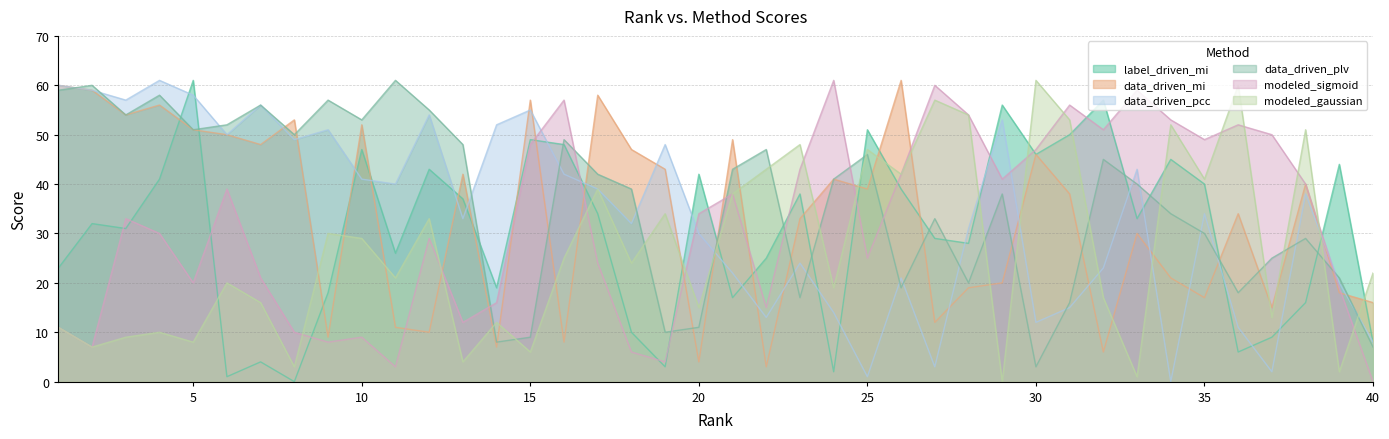

Between 3 and 19, which series saw the biggest shift?

data_driven_plv